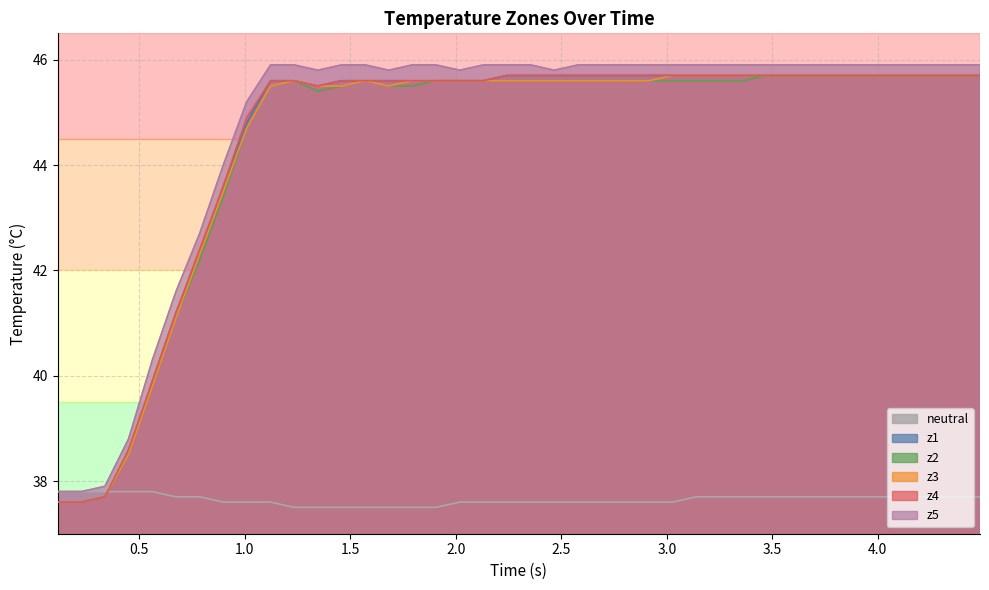

What is the difference between the maximum and minimum values in the z3 series?

8.1